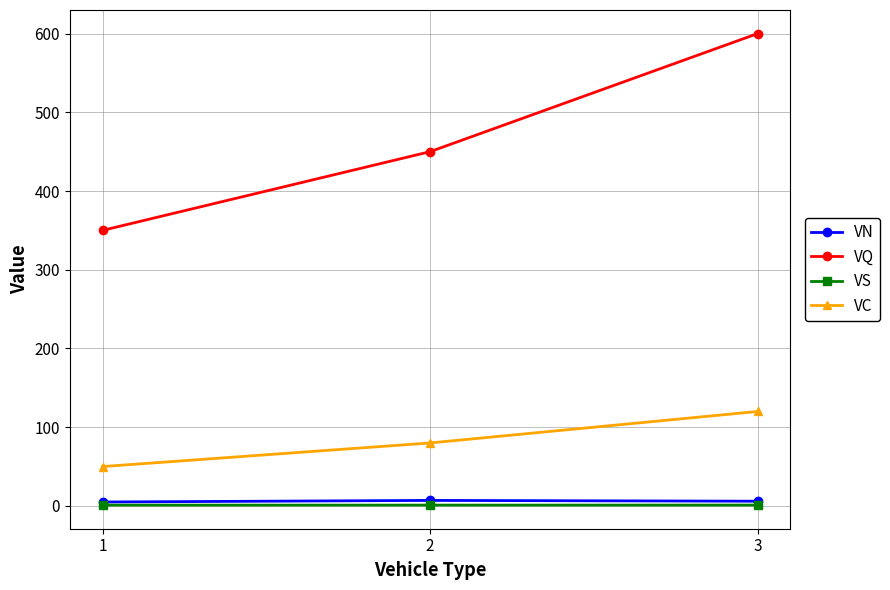

What is the minimum value shown in the chart?

1.0